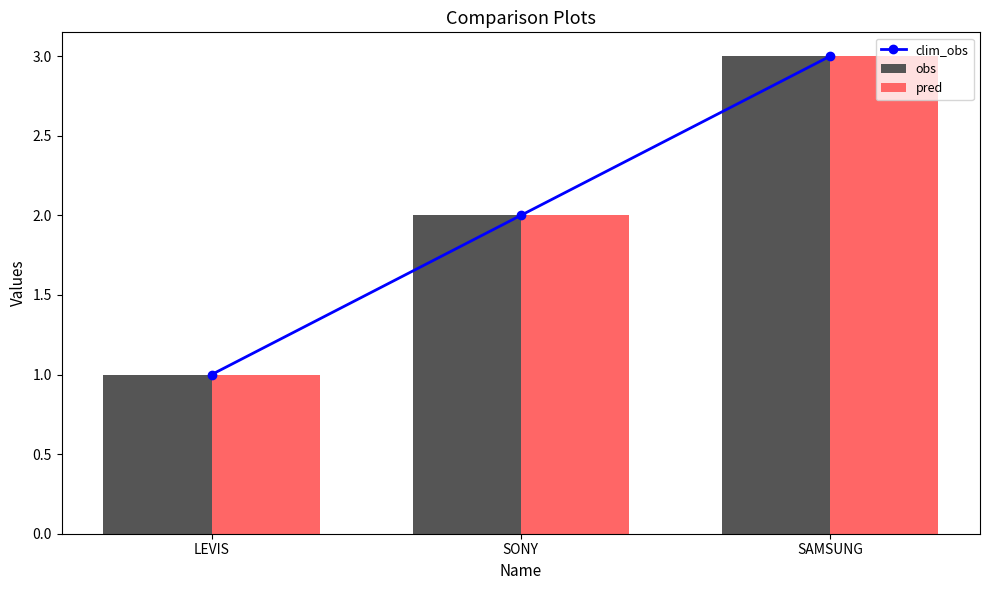

At LEVIS, list the series in order from largest to smallest.

clim_obs, obs, pred